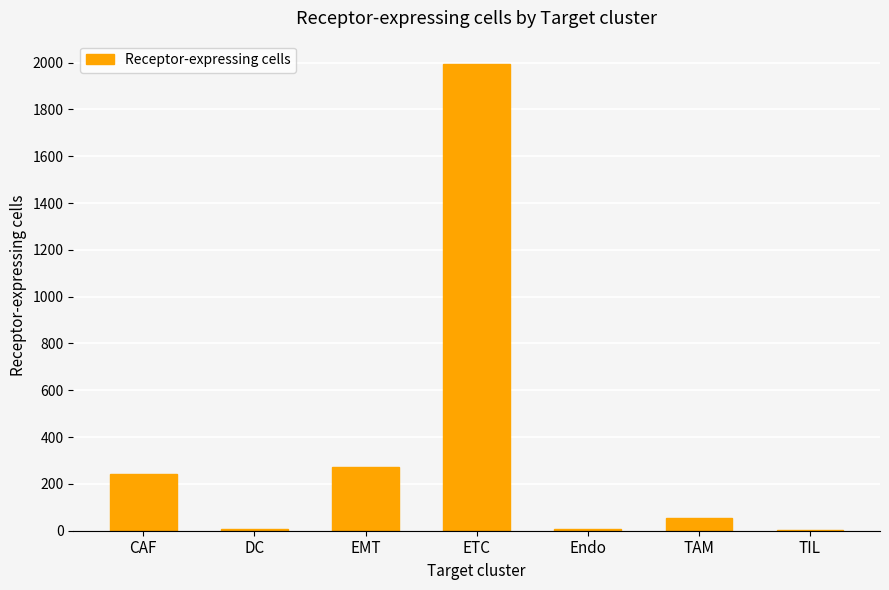

True or false: the data shows 409 at EMT.

False